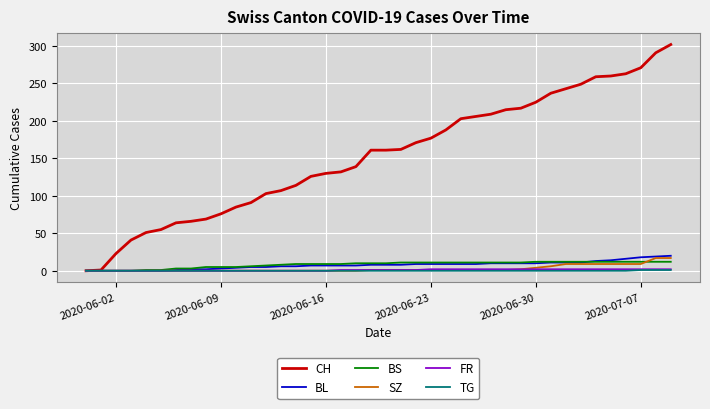

Which series has the widest spread of values?

CH